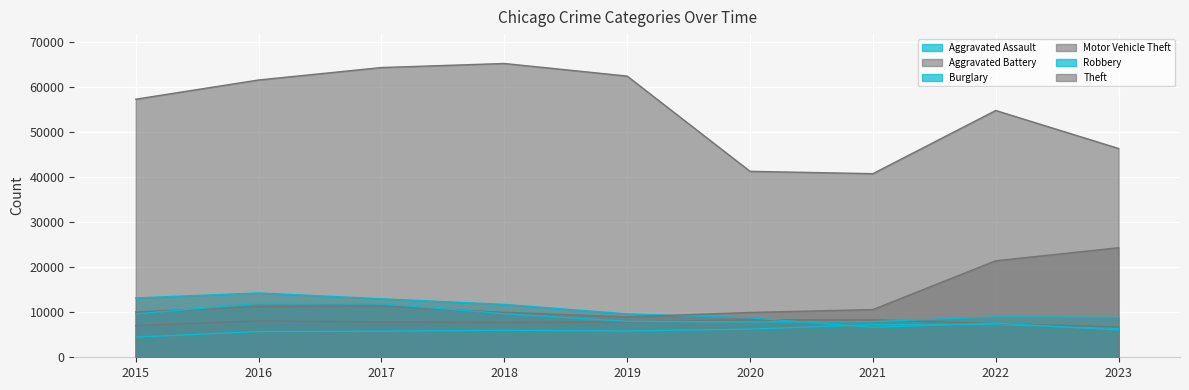

Which series has the largest range (max minus min)?

Theft